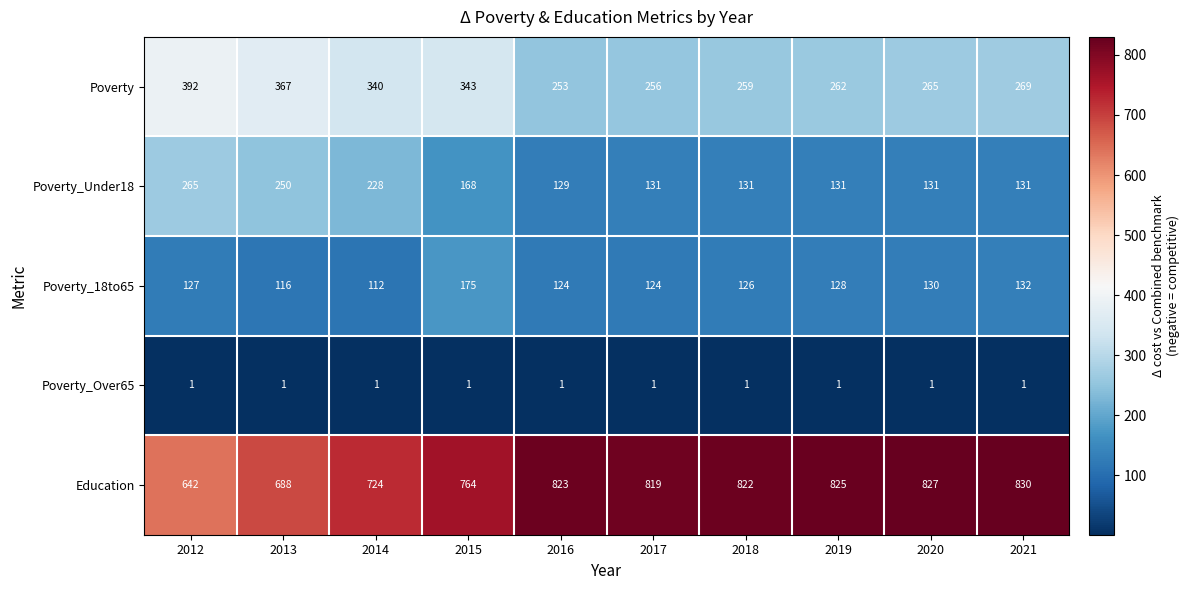

Rank the series by their maximum value, from lowest to highest.

Poverty_Over65, Poverty_18to65, Poverty_Under18, Poverty, Education